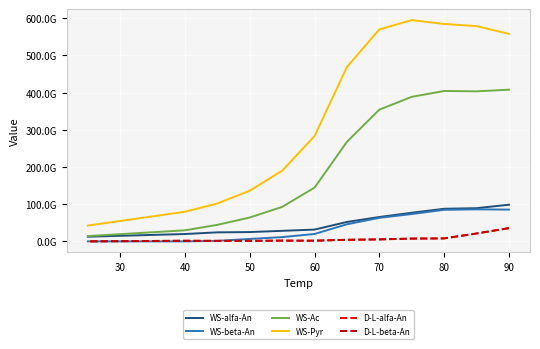

True or false: WS-beta-An and WS-Pyr cross at least once.

False